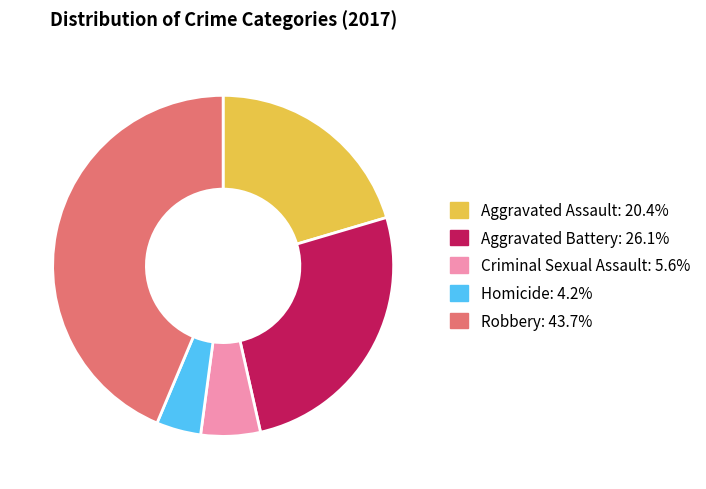

What is the ratio of the value at Aggravated Battery to the value at Aggravated Assault?

1.3